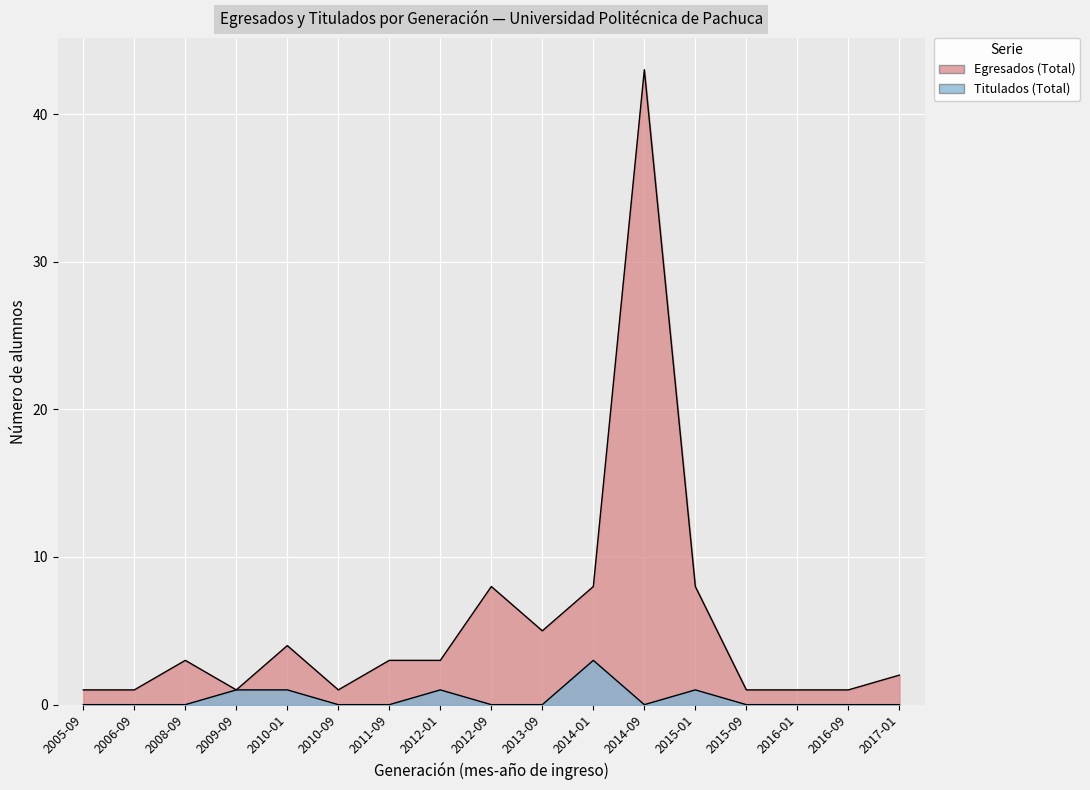

What is the difference between the second highest and minimum values in the Egresados (Total) series?

7